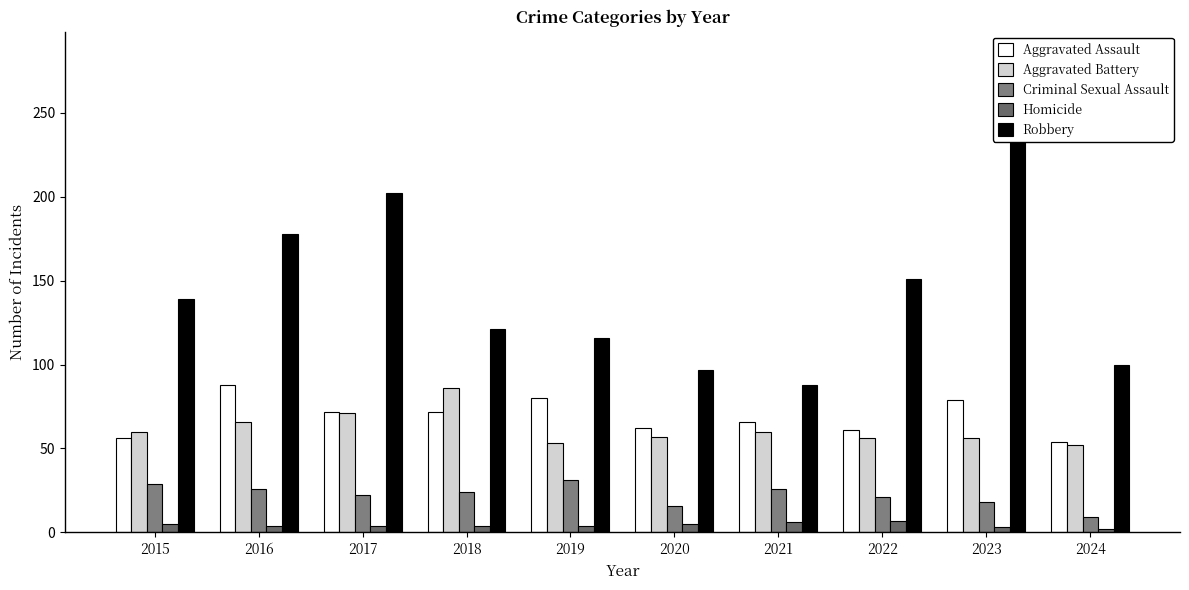

Reading left to right, transcribe all the data shown in this chart.

Aggravated Assault: 56	88	72	72	80	62	66	61	79	54
Aggravated Battery: 60	66	71	86	53	57	60	56	56	52
Criminal Sexual Assault: 29	26	22	24	31	16	26	21	18	9
Homicide: 5	4	4	4	4	5	6	7	3	2
Robbery: 139	178	202	121	116	97	88	151	284	100